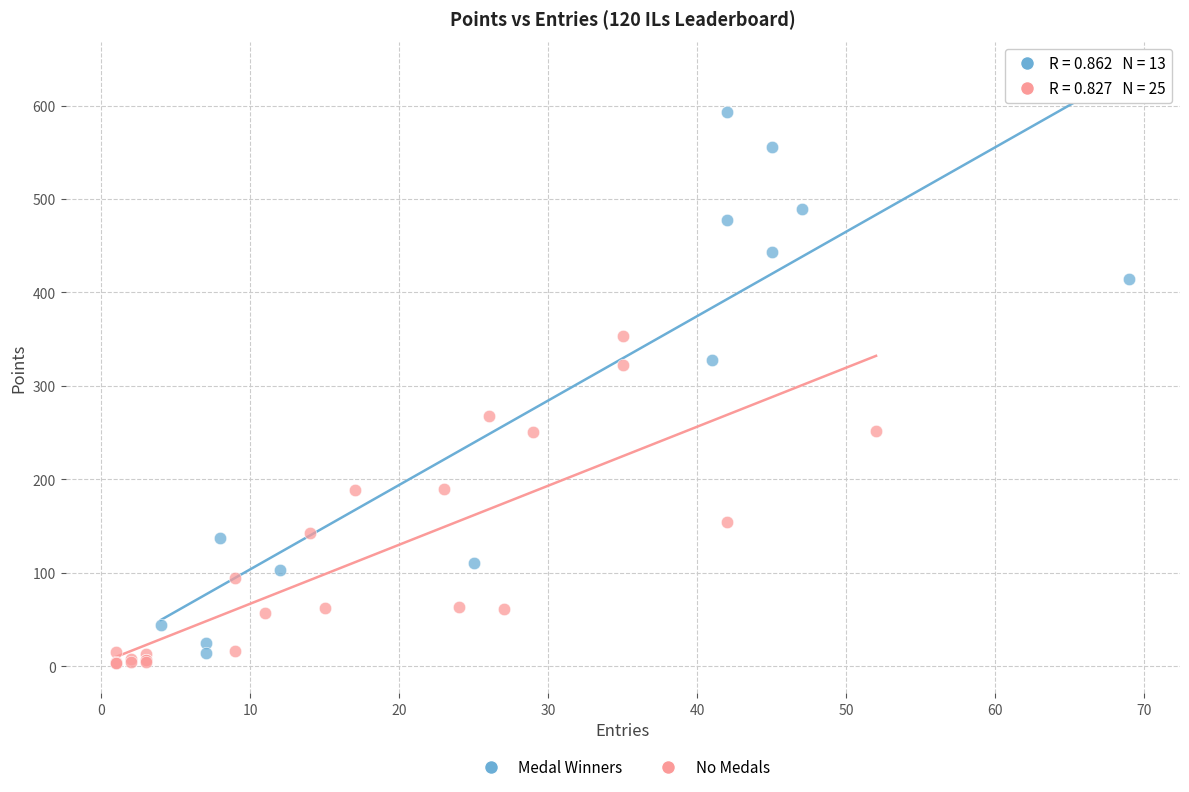

Which series contains the highest Y value?

Medal Winners